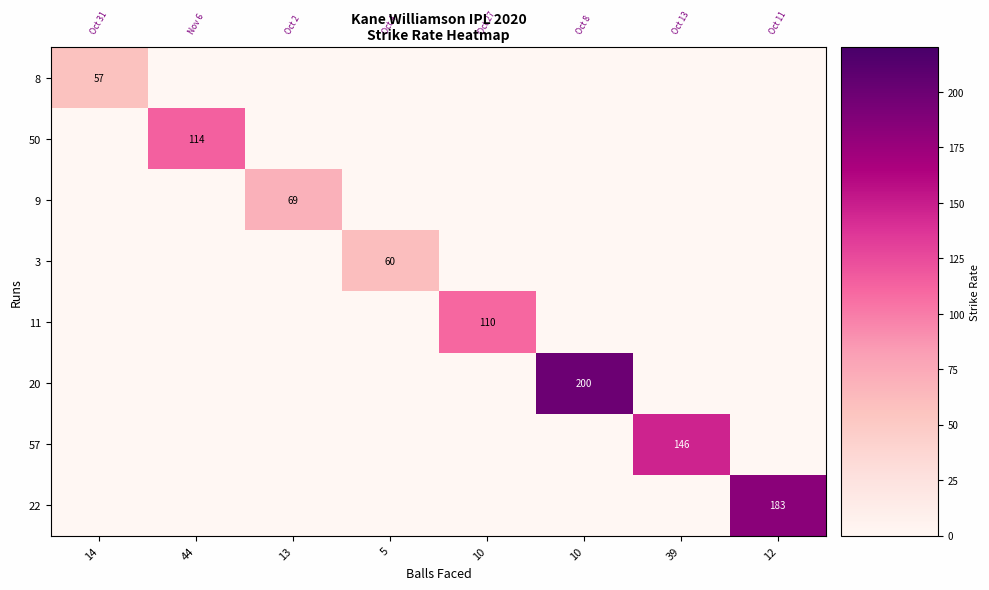

What is the highest value of the 50 series?

113.6